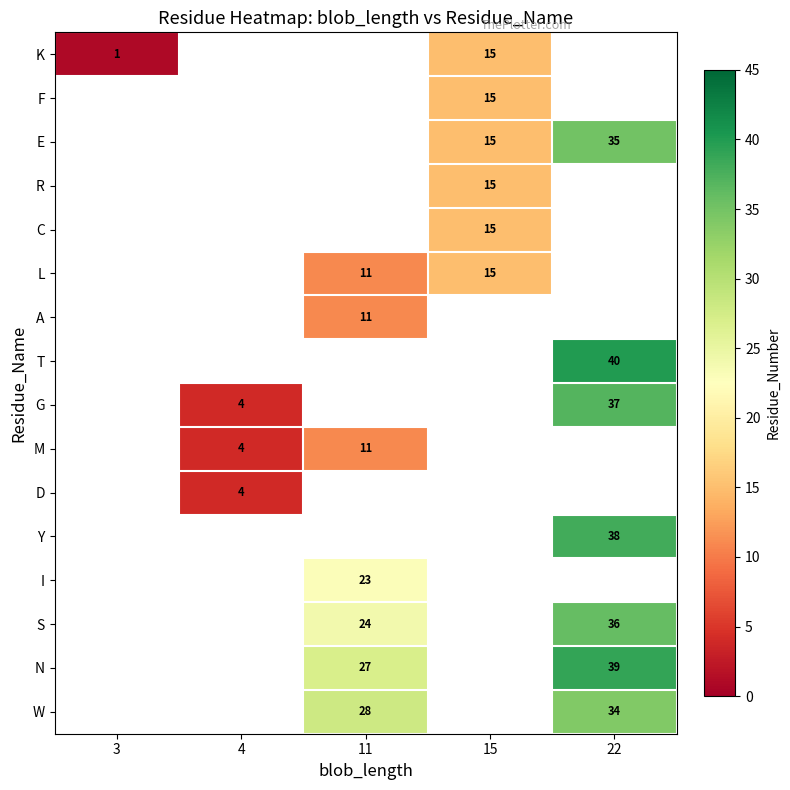

What is the difference between the L values at 15 and 11?

4